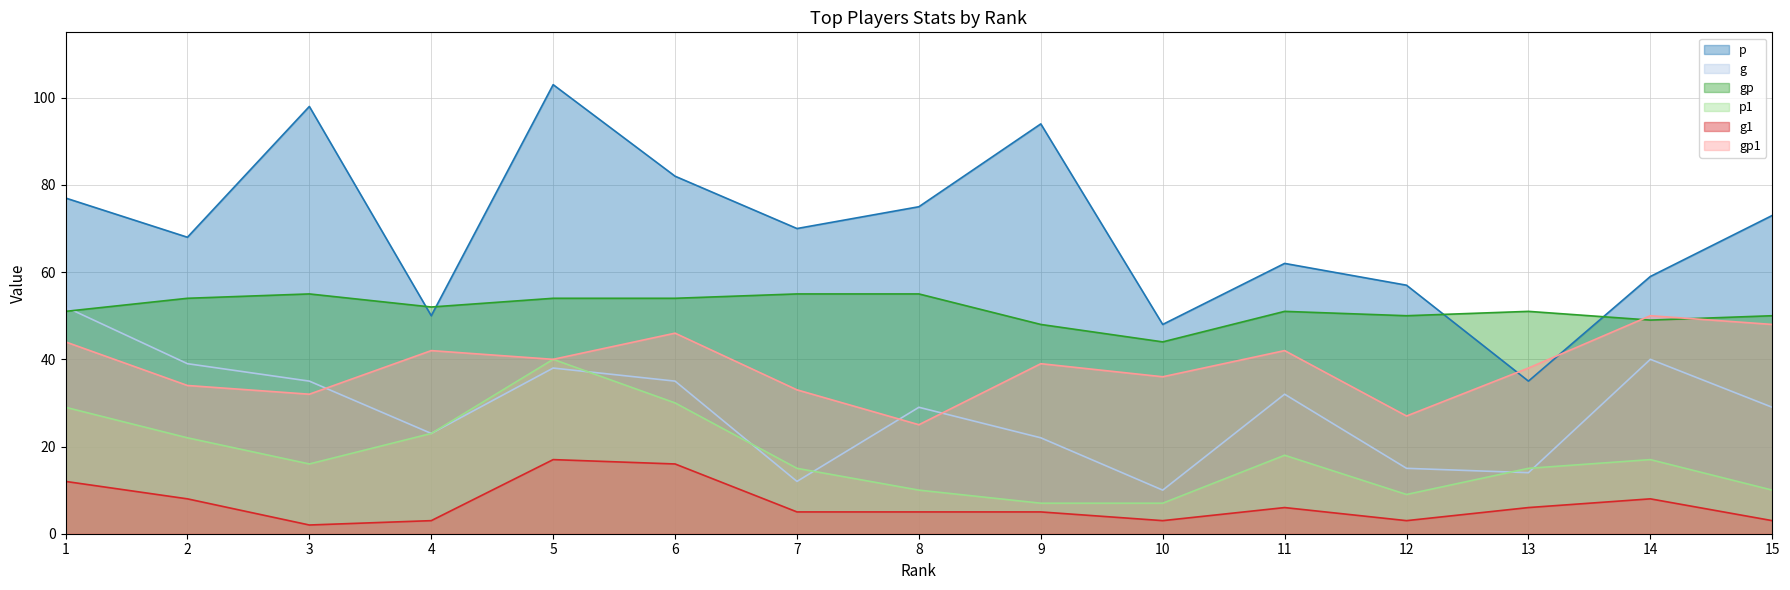

Count the number of data series in this chart.

6